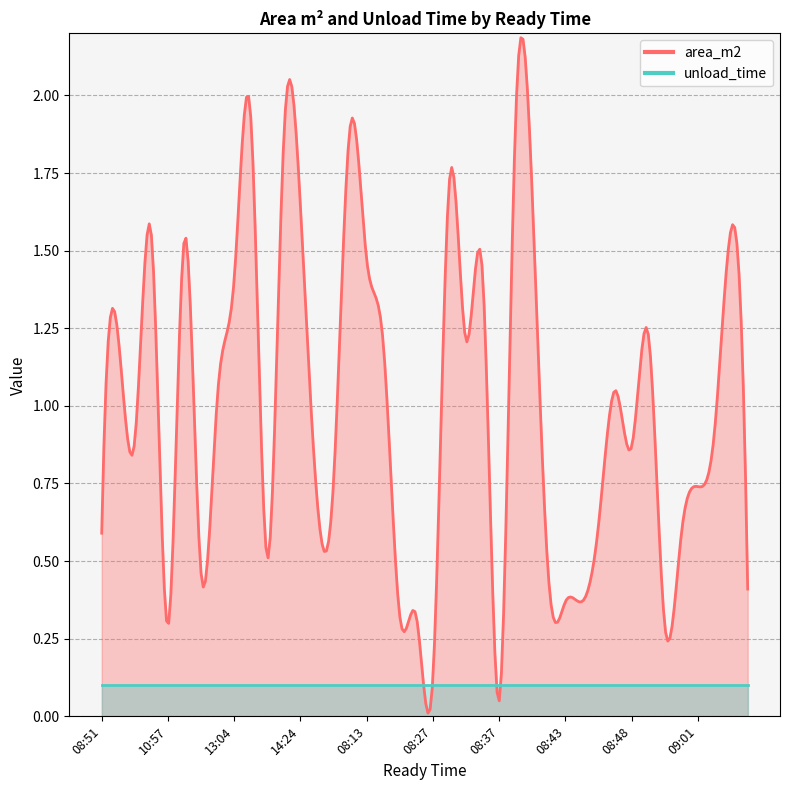

Reading right to left, what are all the values shown in this chart?

area_m2: 09:25=0.4	09:20=1.6	09:04=0.9	09:01=0.7	08:55=0.6	08:54=0.3	08:52=1.2	08:48=0.9	08:47=1.1	08:46=0.6	08:45=0.4	08:43=0.4	08:39=0.4	08:39=1.7	08:38=1.9	08:37=0.1	08:34=1.4	08:32=1.2	08:29=1.7	08:27=0.1	08:27=0.3	08:24=0.3	08:21=1.2	08:13=1.5	08:08=1.9	08:04=0.8	14:28=0.7	14:24=1.6	14:01=1.9	13:14=0.5	13:14=1.9	13:04=1.4	13:04=1.0	12:38=0.5	11:18=1.5	10:57=0.3	10:21=1.6	09:59=0.9	09:31=1.2	08:51=0.6
unload_time: 09:25=0.1	09:20=0.1	09:04=0.1	09:01=0.1	08:55=0.1	08:54=0.1	08:52=0.1	08:48=0.1	08:47=0.1	08:46=0.1	08:45=0.1	08:43=0.1	08:39=0.1	08:39=0.1	08:38=0.1	08:37=0.1	08:34=0.1	08:32=0.1	08:29=0.1	08:27=0.1	08:27=0.1	08:24=0.1	08:21=0.1	08:13=0.1	08:08=0.1	08:04=0.1	14:28=0.1	14:24=0.1	14:01=0.1	13:14=0.1	13:14=0.1	13:04=0.1	13:04=0.1	12:38=0.1	11:18=0.1	10:57=0.1	10:21=0.1	09:59=0.1	09:31=0.1	08:51=0.1